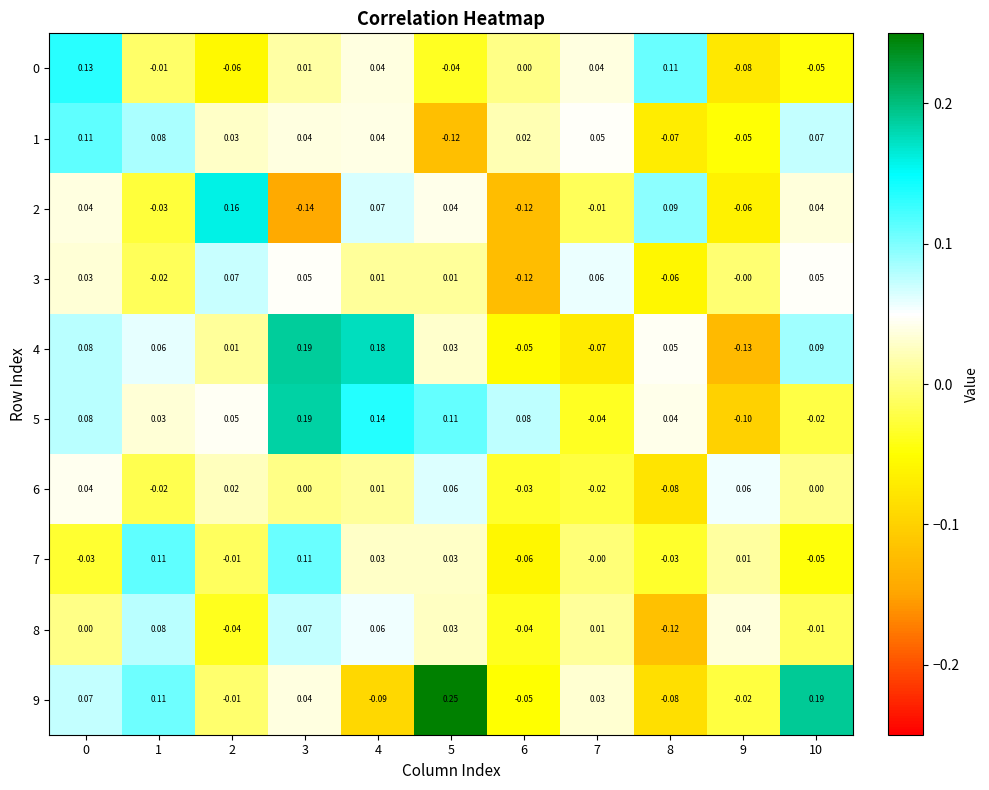

Is the value of 7 at 7 greater than the value of 6 at 9?

No